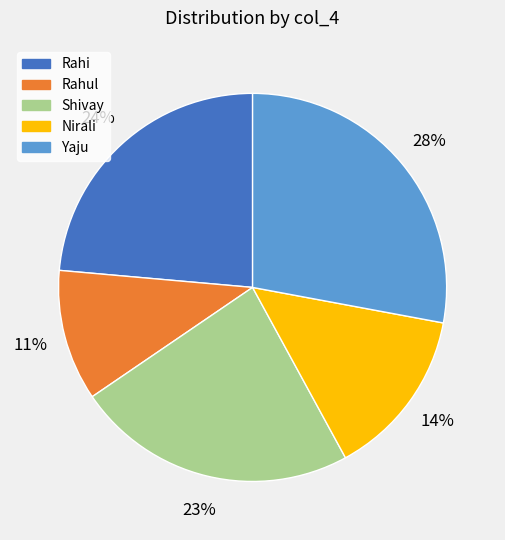

To the nearest percent, what is the average slice percentage?

20%